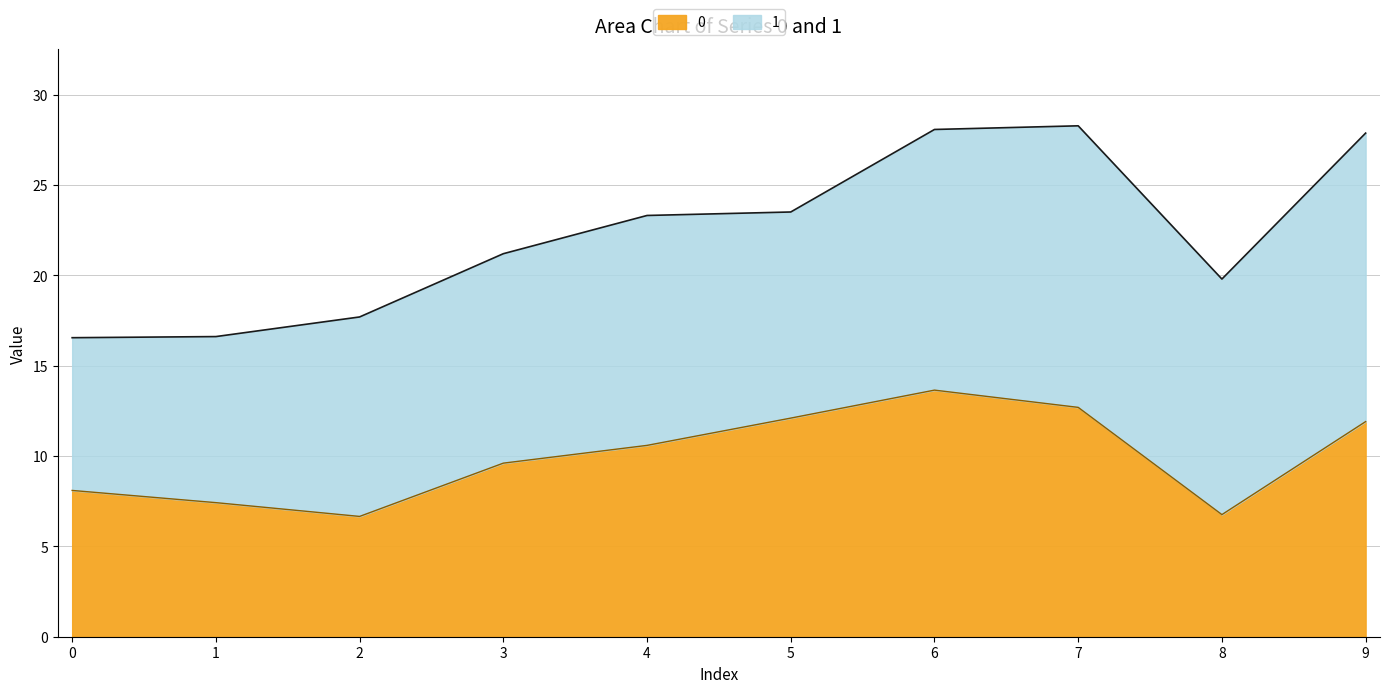

What is the approximate value at 2?

6.7